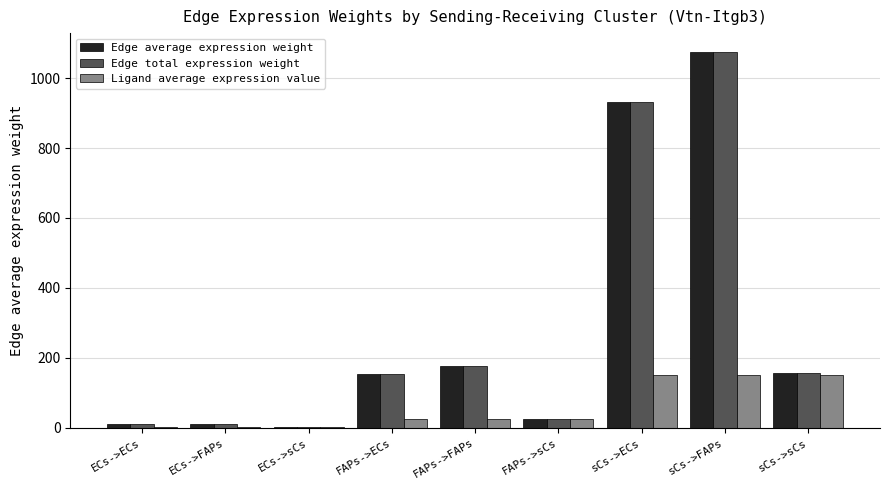

The value of Edge total expression weight at sCs->FAPs is 586.5. True or false?

False